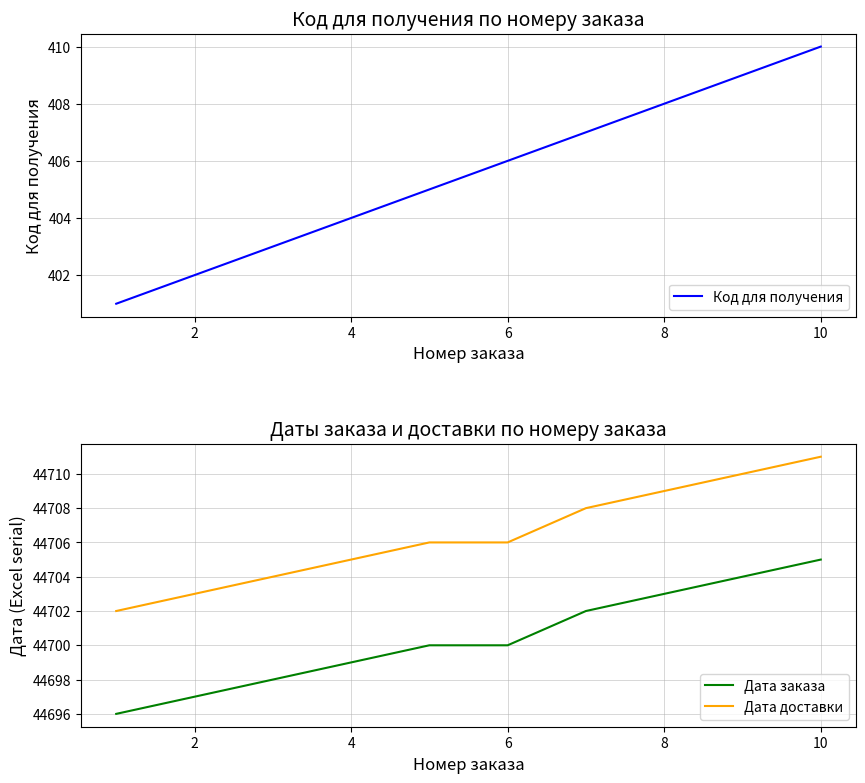

True or false: Дата доставки and Код для получения cross at least once.

False